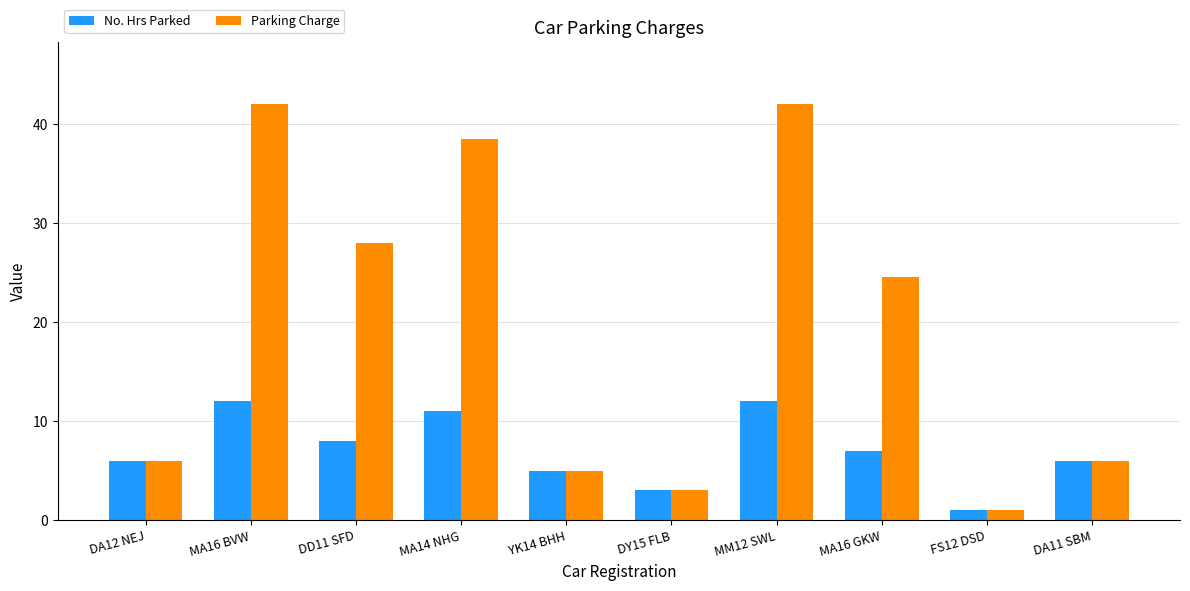

List the series in order of their peak value, highest first.

Parking Charge, No. Hrs Parked